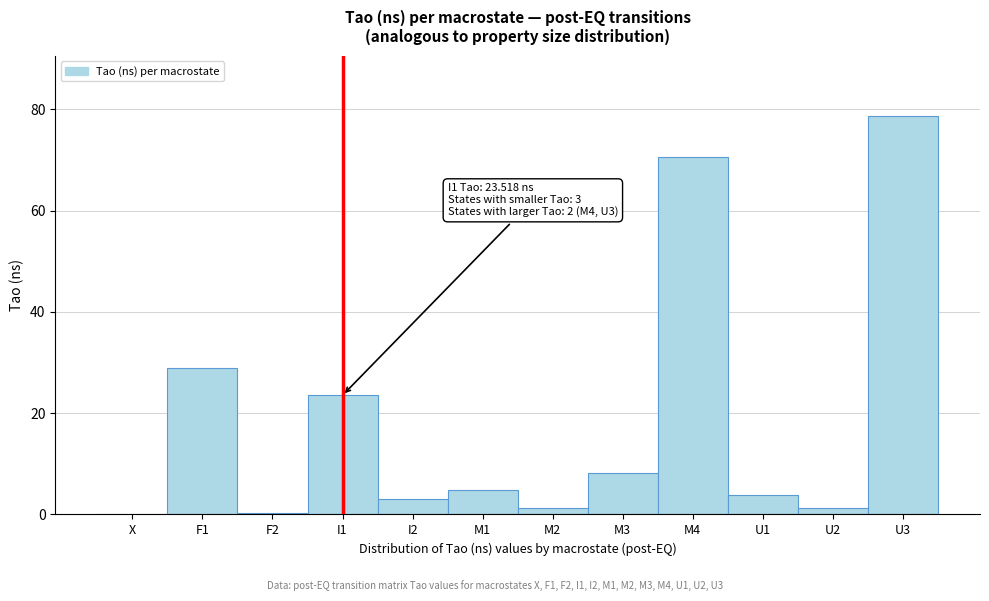

What is the greatest value displayed?

78.7